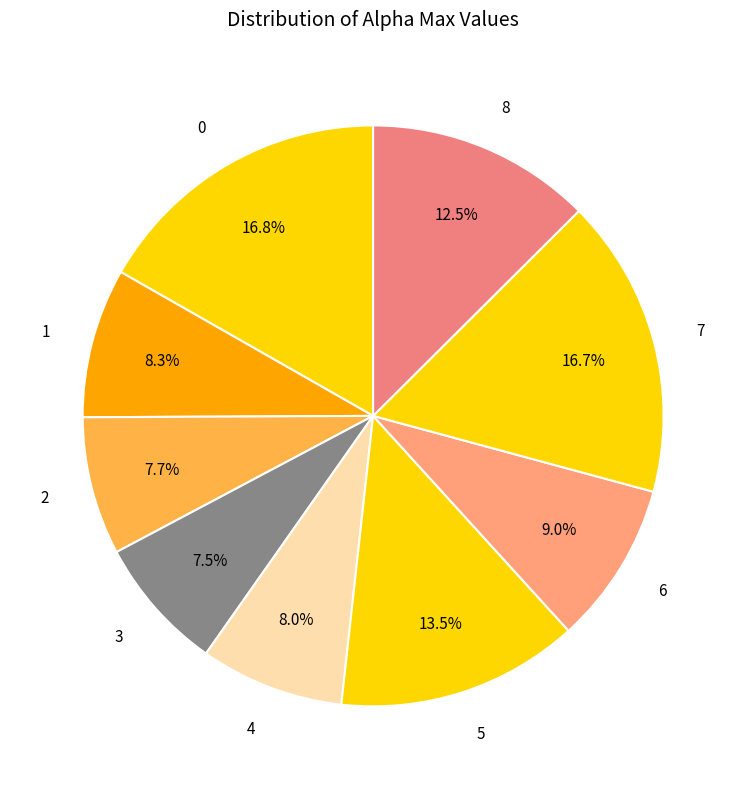

Count the number of slices in the pie.

9